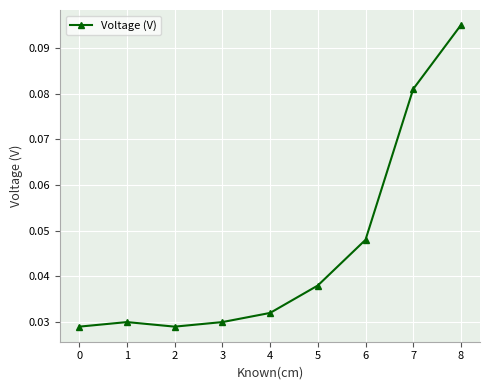

The value at 5 is 0.1. True or false?

False